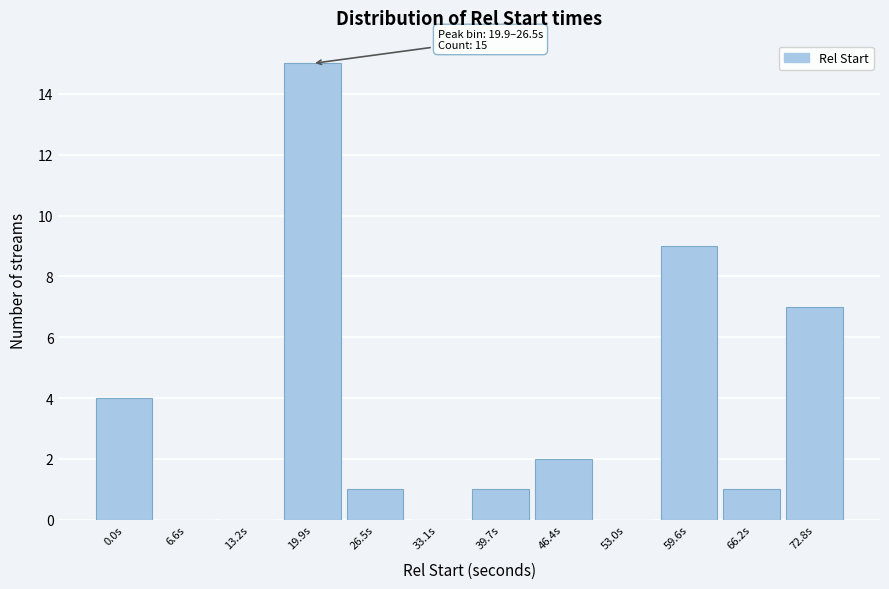

Reading right to left, list all the values displayed in this chart.

72.8s=7	66.2s=1	59.6s=9	53.0s=0	46.4s=2	39.7s=1	33.1s=0	26.5s=1	19.9s=15	13.2s=0	6.6s=0	0.0s=4